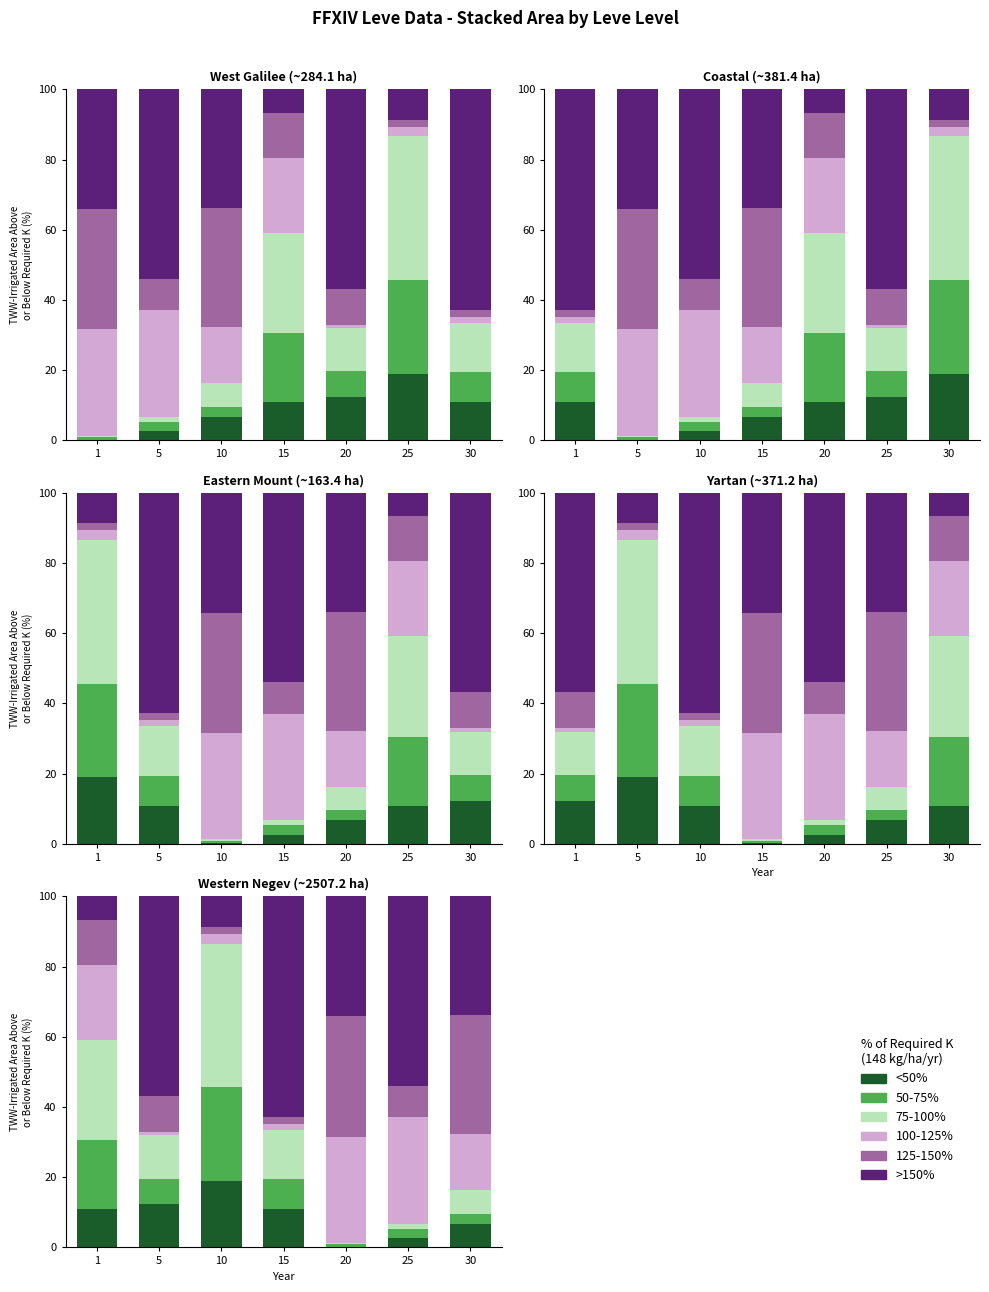

Which series has the largest range (max minus min)?

>150% (Avg Price High)